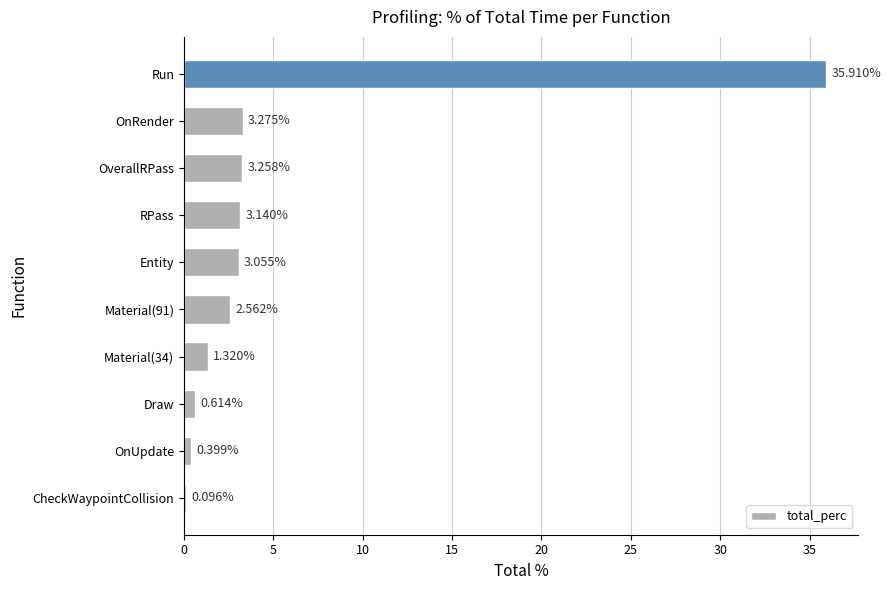

At which label is the value closest to 18?

OnRender